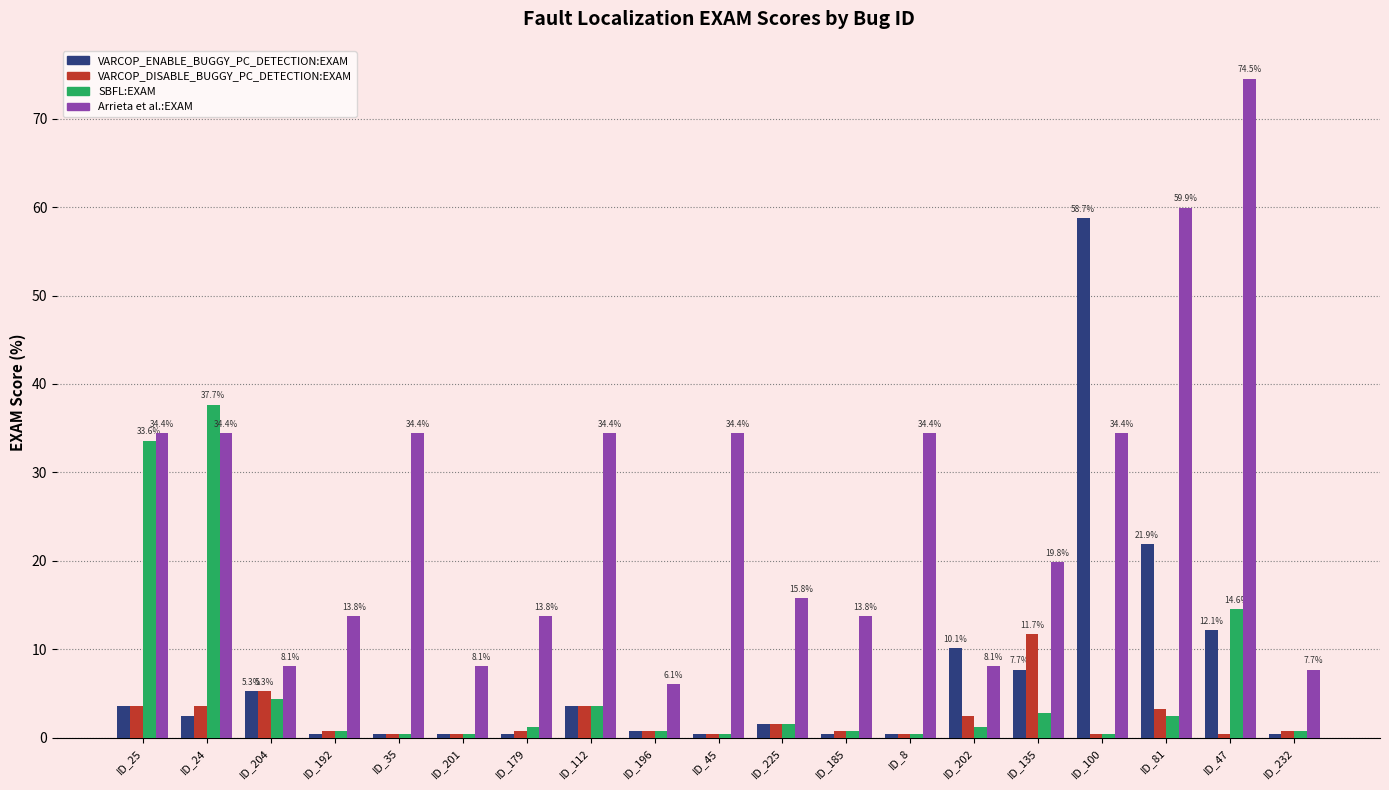

Is the value of SBFL:EXAM at ID_204 greater than the value of VARCOP_DISABLE_BUGGY_PC_DETECTION:EXAM at ID_47?

Yes